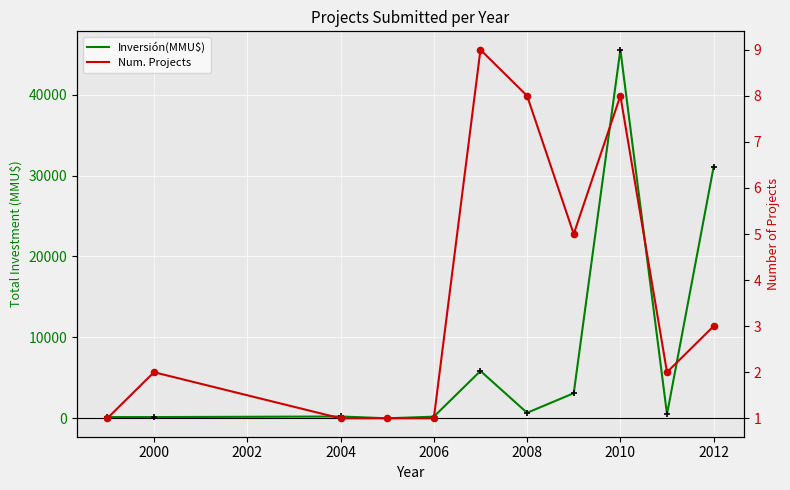

Which series has the largest Y range (max minus min)?

Inversión(MMU$)